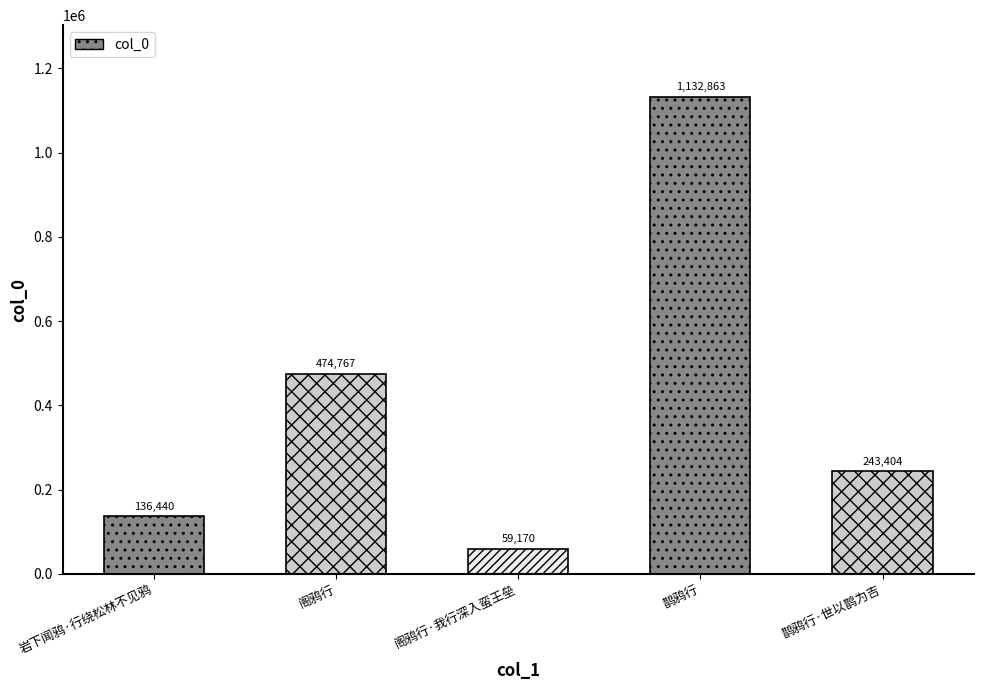

The chart shows a value of 474767 at 阁鸦行. True or false?

True